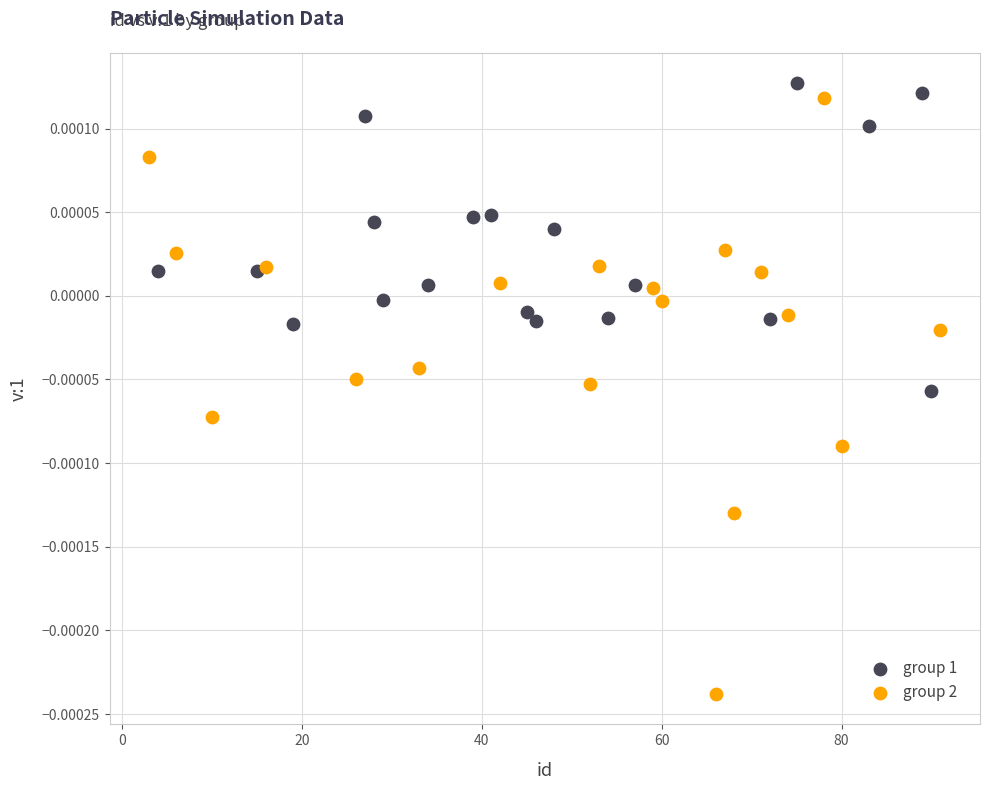

What are all the series names shown in the legend?

group 1, group 2